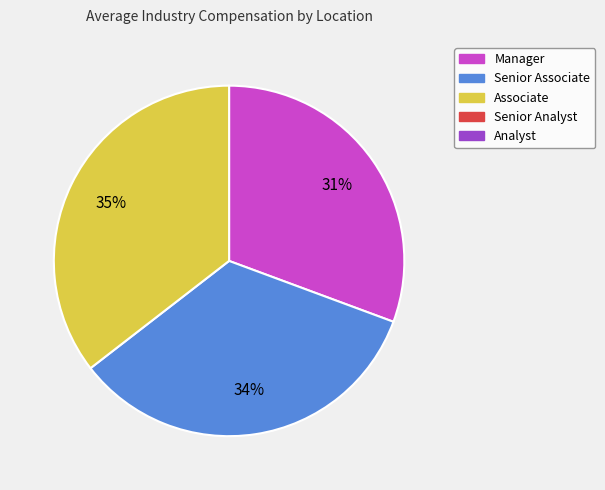

Does any single category account for the majority?

No